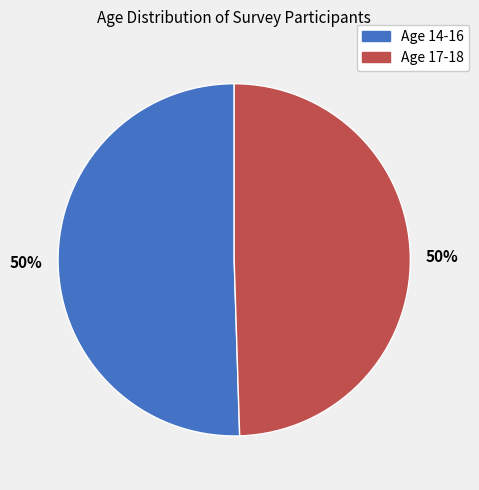

To the nearest percent, what is the average slice percentage?

50%